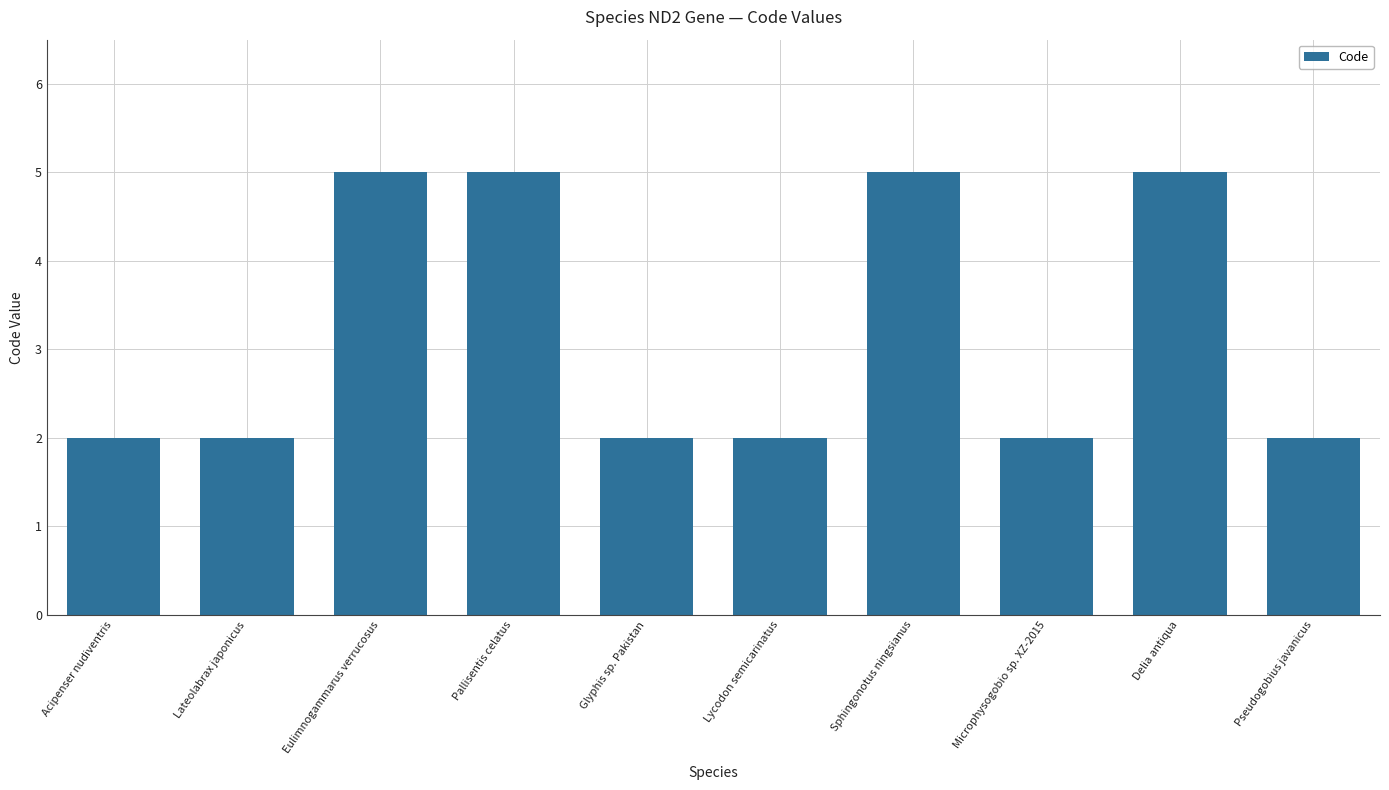

Reading left to right, extract all data points from this chart.

Acipenser nudiventris=2	Lateolabrax japonicus=2	Eulimnogammarus verrucosus=5	Pallisentis celatus=5	Glyphis sp. Pakistan=2	Lycodon semicarinatus=2	Sphingonotus ningsianus=5	Microphysogobio sp. XZ-2015=2	Delia antiqua=5	Pseudogobius javanicus=2